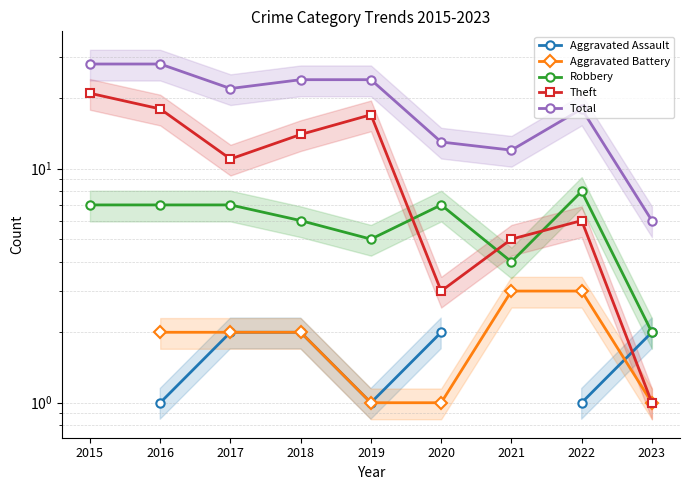

List the labels in order of Total value, smallest first.

2023, 2021, 2020, 2022, 2017, 2018, 2019, 2015, 2016